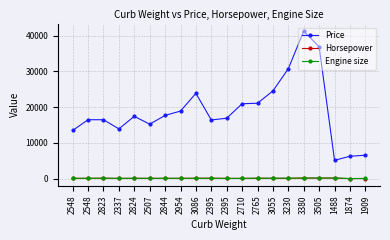

What are all the series names shown in the legend?

Price, Horsepower, Engine size